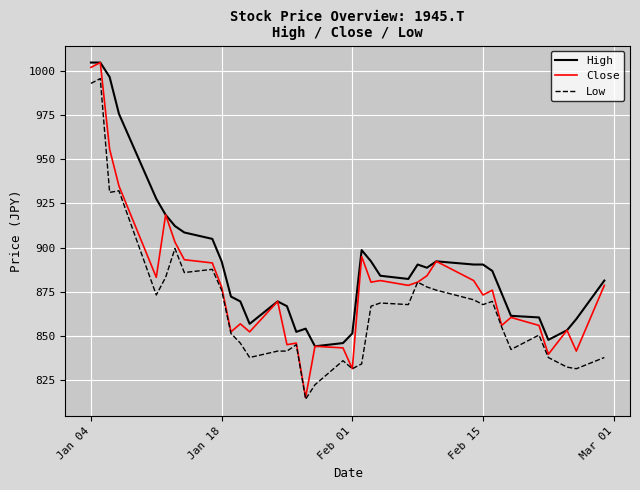

List the series in order of their overall mean, lowest first.

Low, Close, High